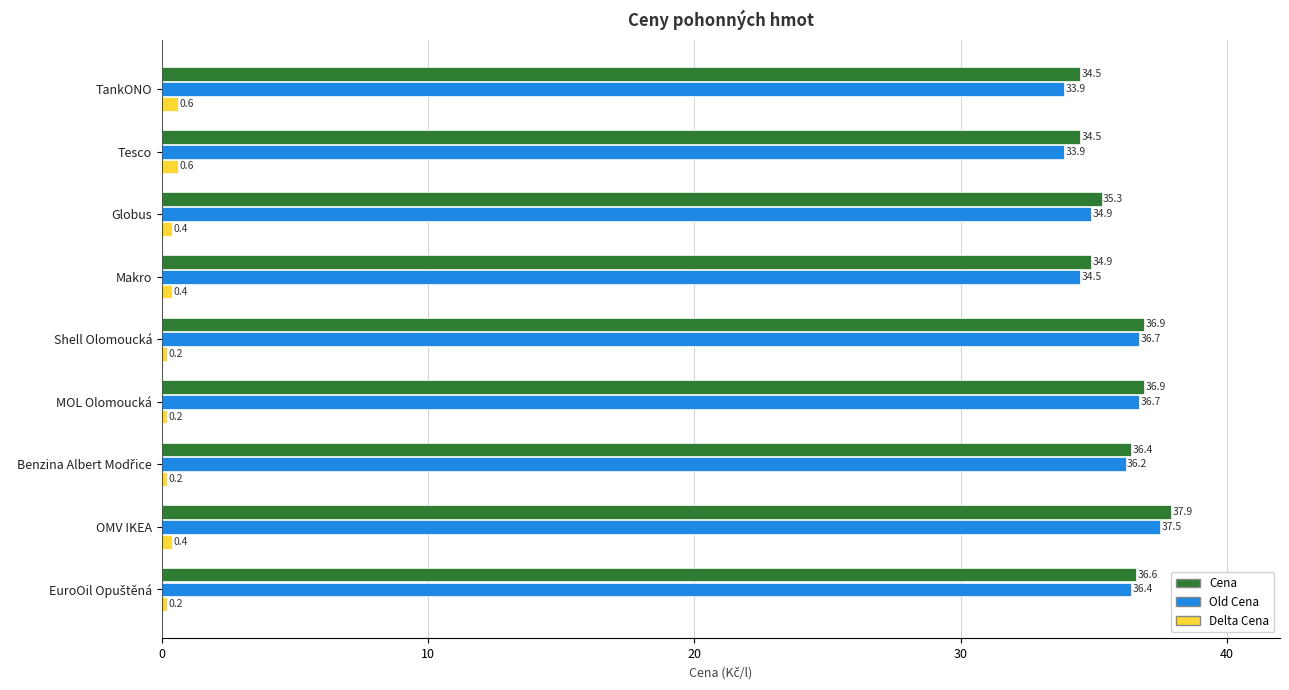

Which series has the largest total across all categories?

Cena